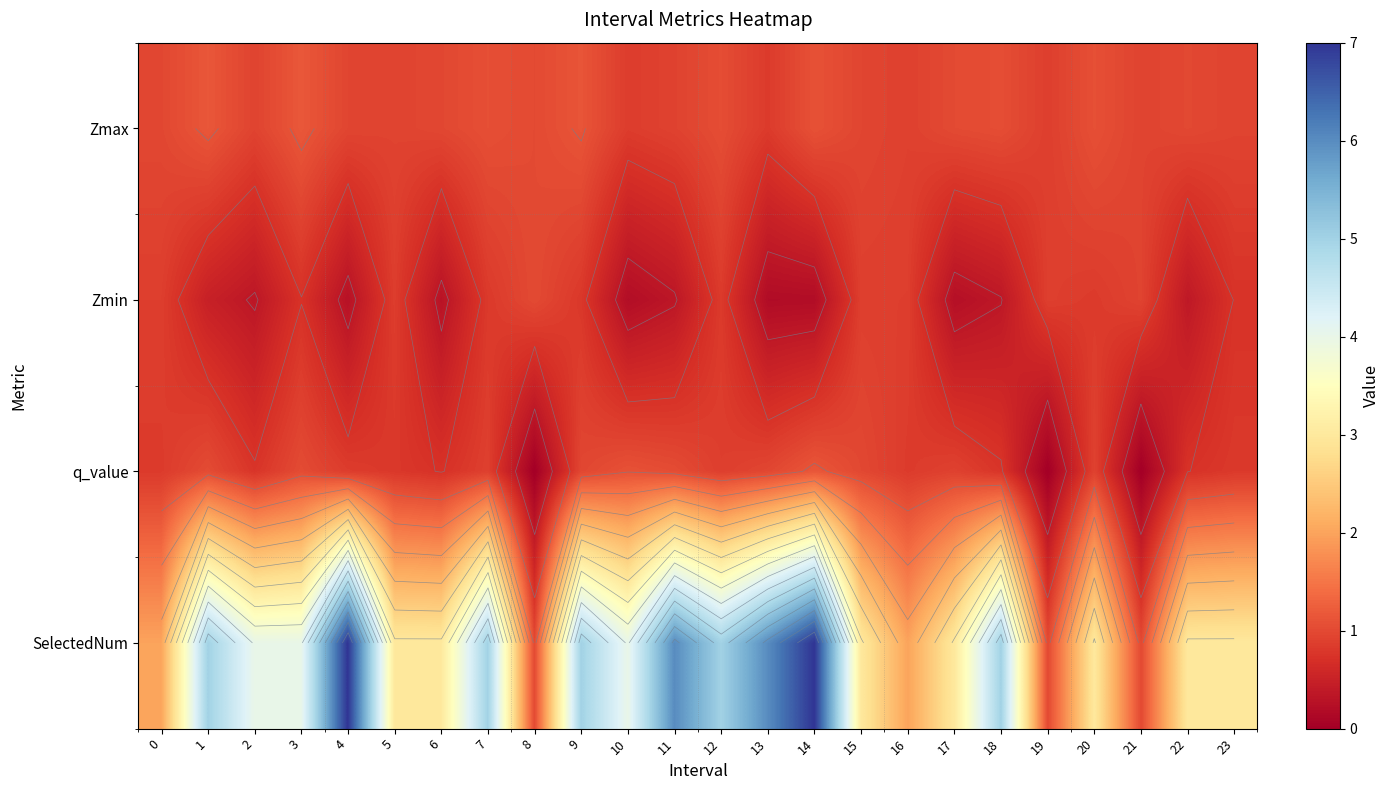

Which series has the largest total across all categories?

SelectedNum